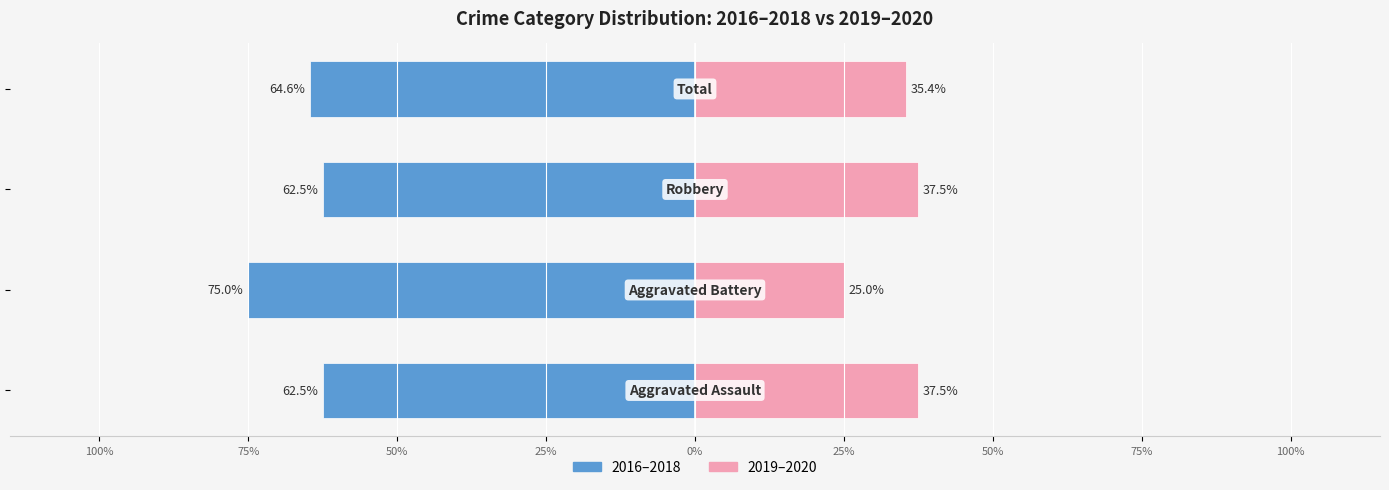

How many bars are there in total?

8